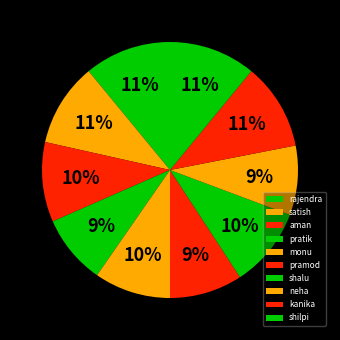

Is it true that satish is 11% of the pie?

True